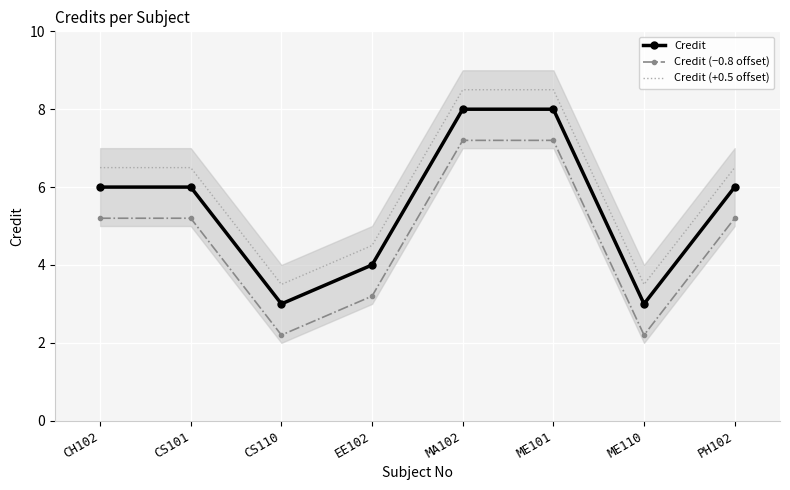

The value of Credit (+0.5 offset) at CS110 is 3.5. True or false?

True